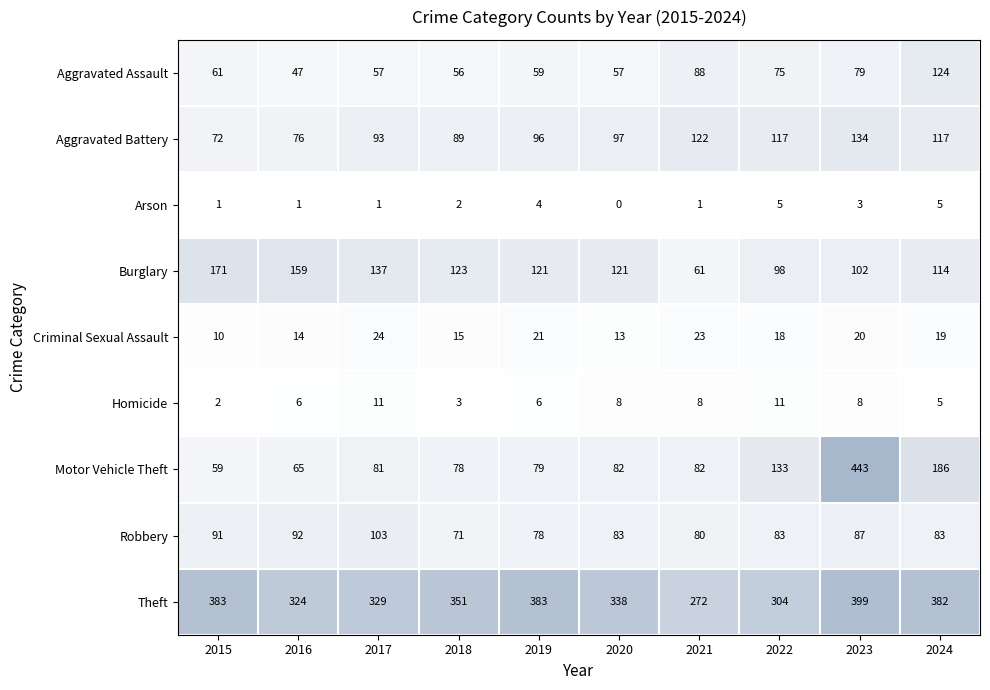

What is the total value across all series at 2022?

844